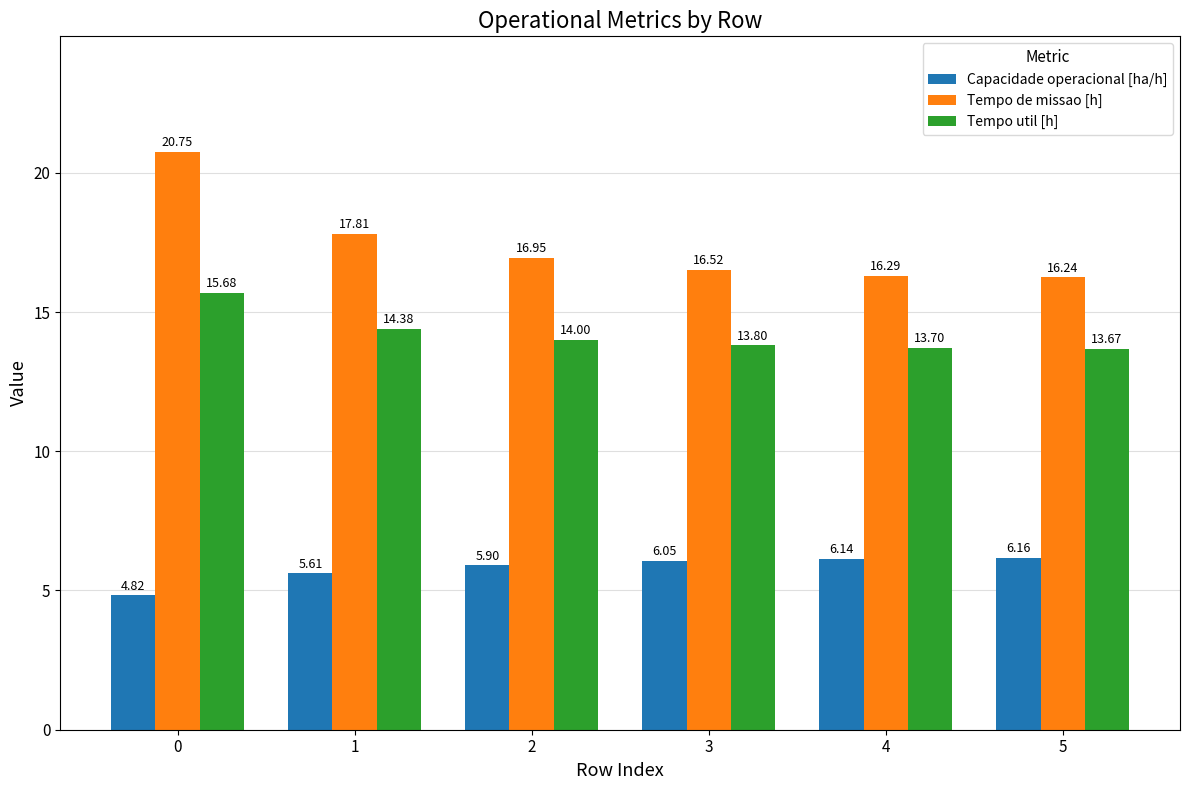

Which series has the widest spread of values?

Tempo de missao [h]